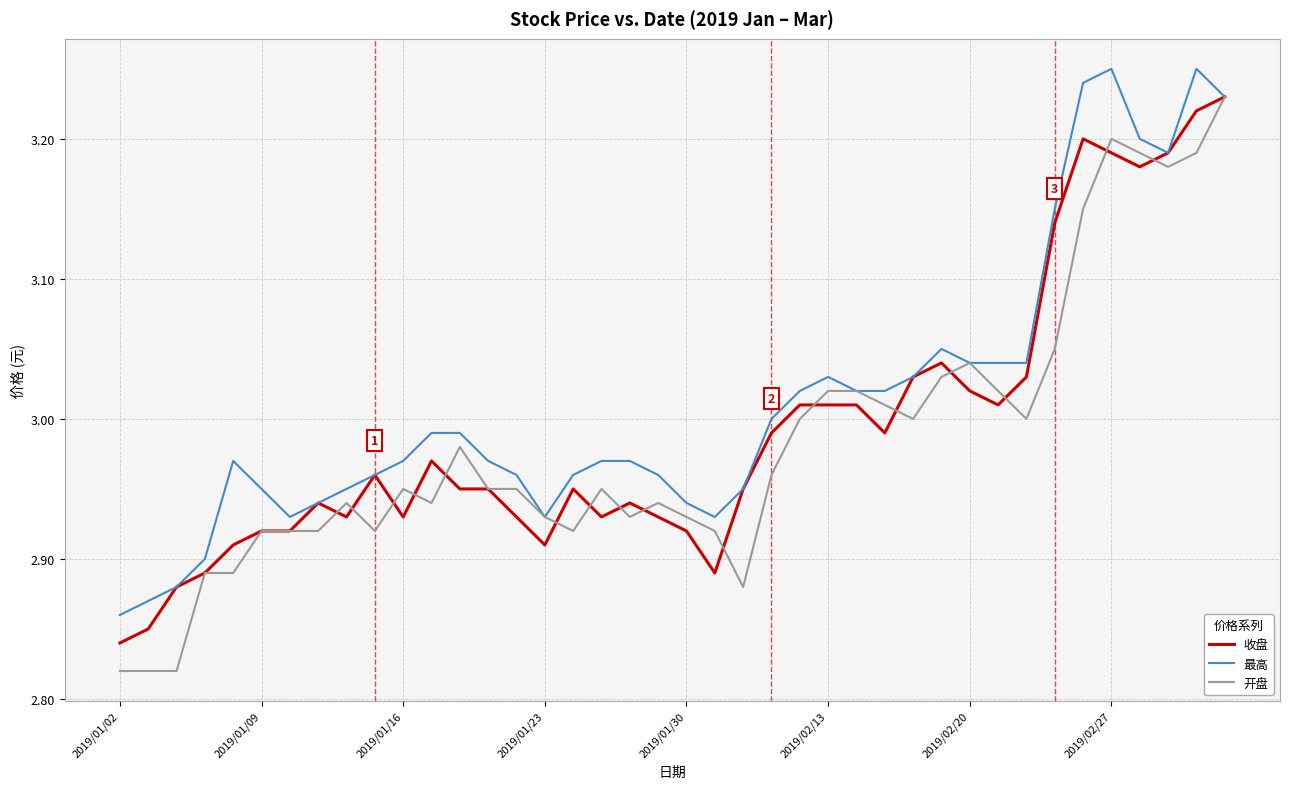

Which series has the largest range (max minus min)?

开盘